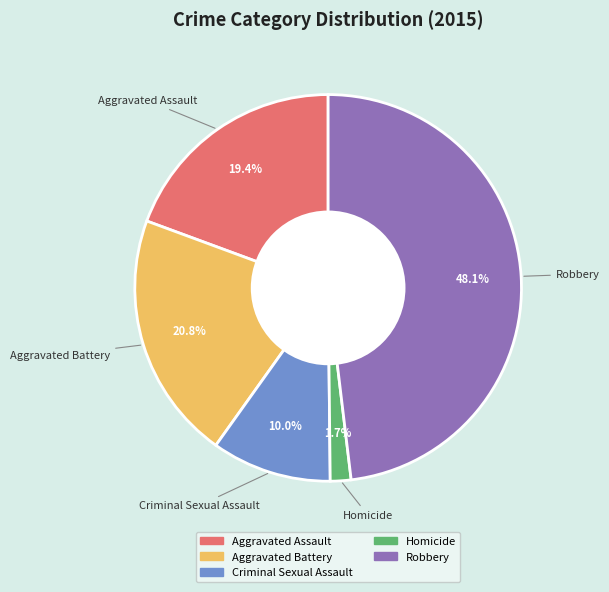

To the nearest percent, what portion does Aggravated Battery represent?

21%